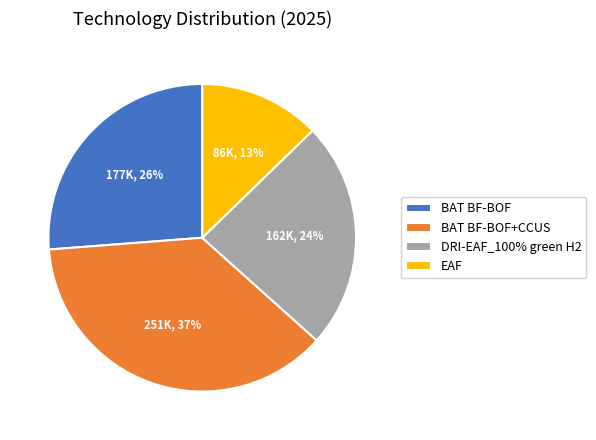

Does any single category account for the majority?

No